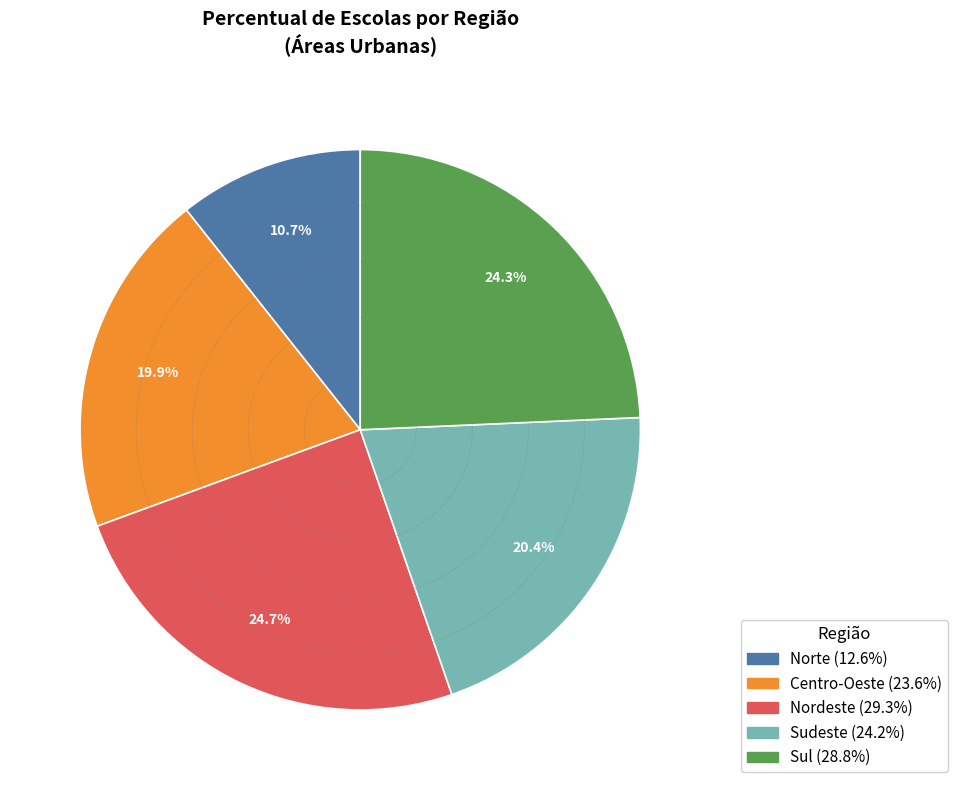

What is the smallest slice in the pie chart?

Norte